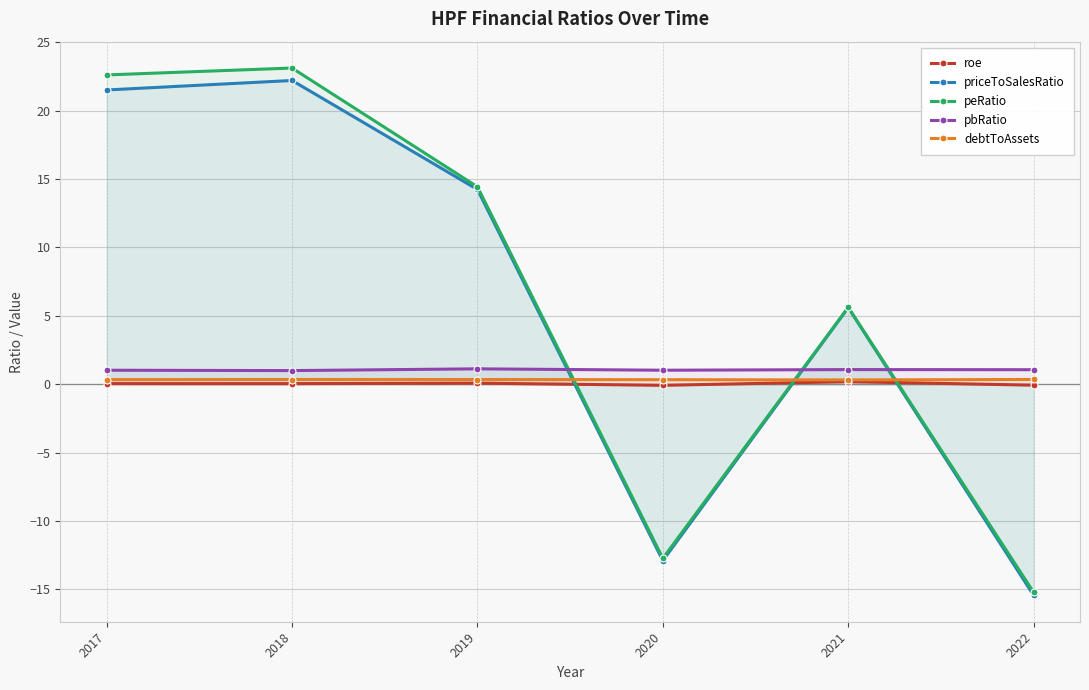

How many intersections are there between priceToSalesRatio and roe?

3